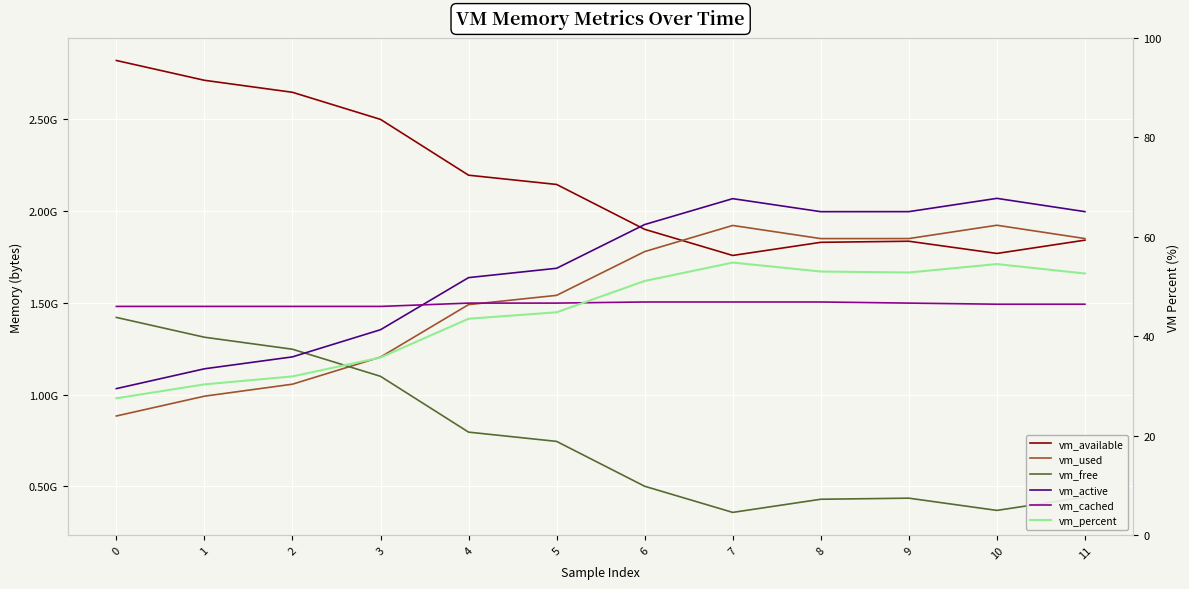

Which series has the largest total across all categories?

vm_available